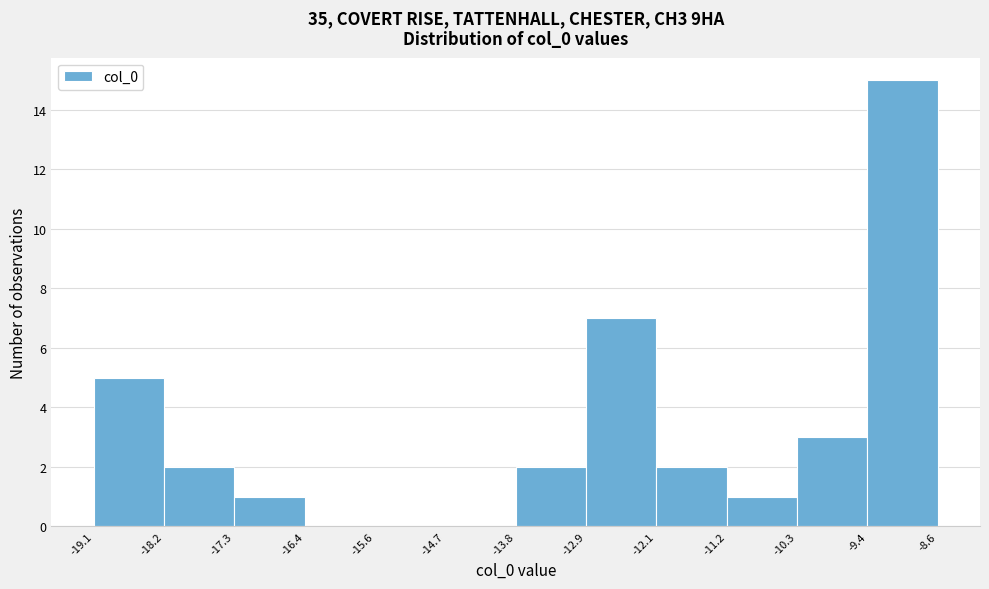

How tall is the bar that spans -13.8 to -12.9 on the x-axis? The values are not printed on the chart, so give them approximately, as read against the axis.

2